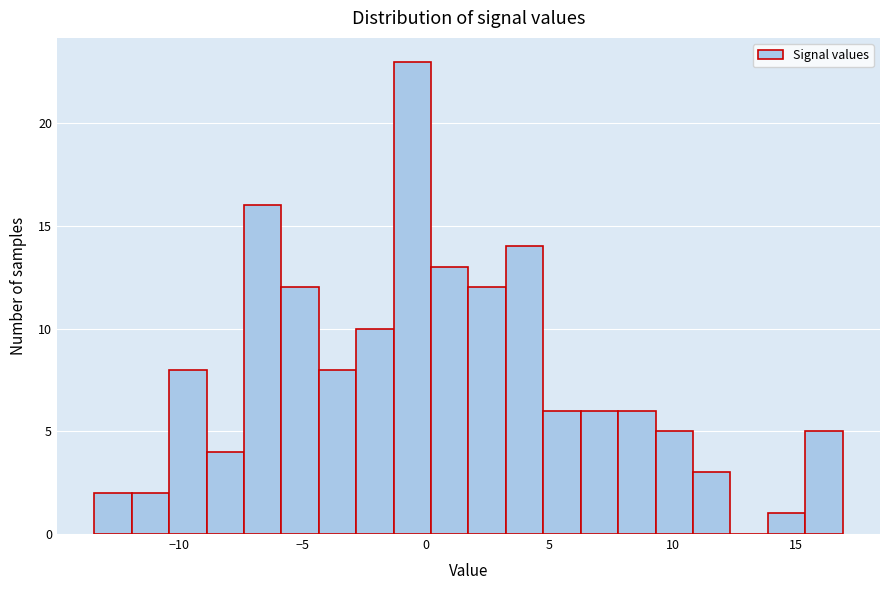

Around what value on the x-axis is the tallest bar? Give the approximate position of its centre, as read against the axis.

-0.5